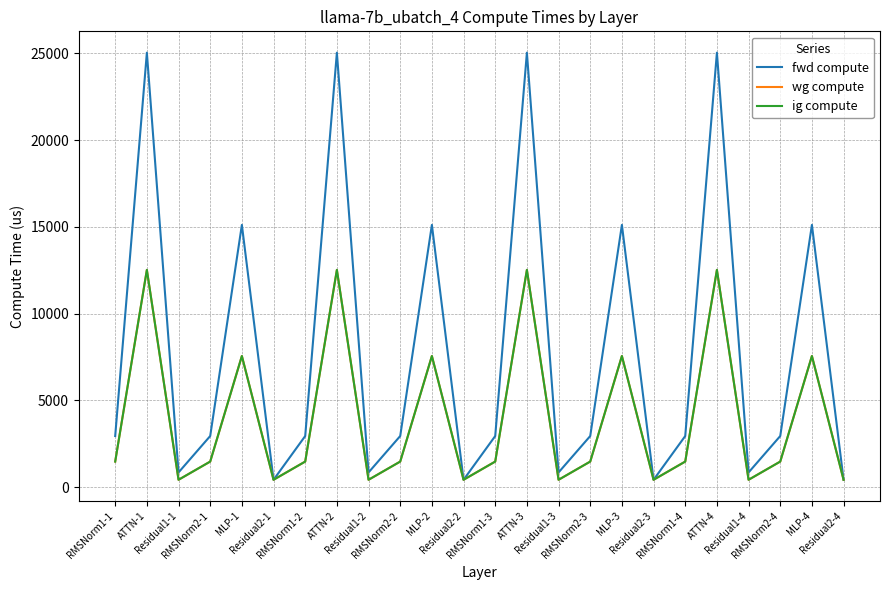

What is the lowest value of the fwd compute series?

422.6